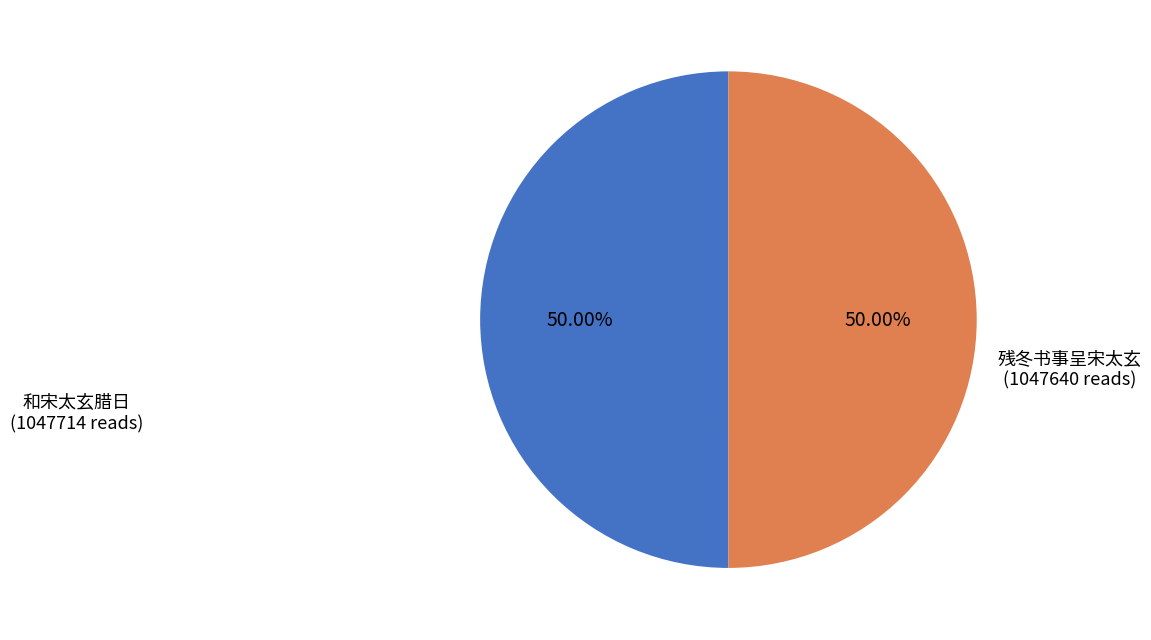

How many segments does this pie chart have?

2